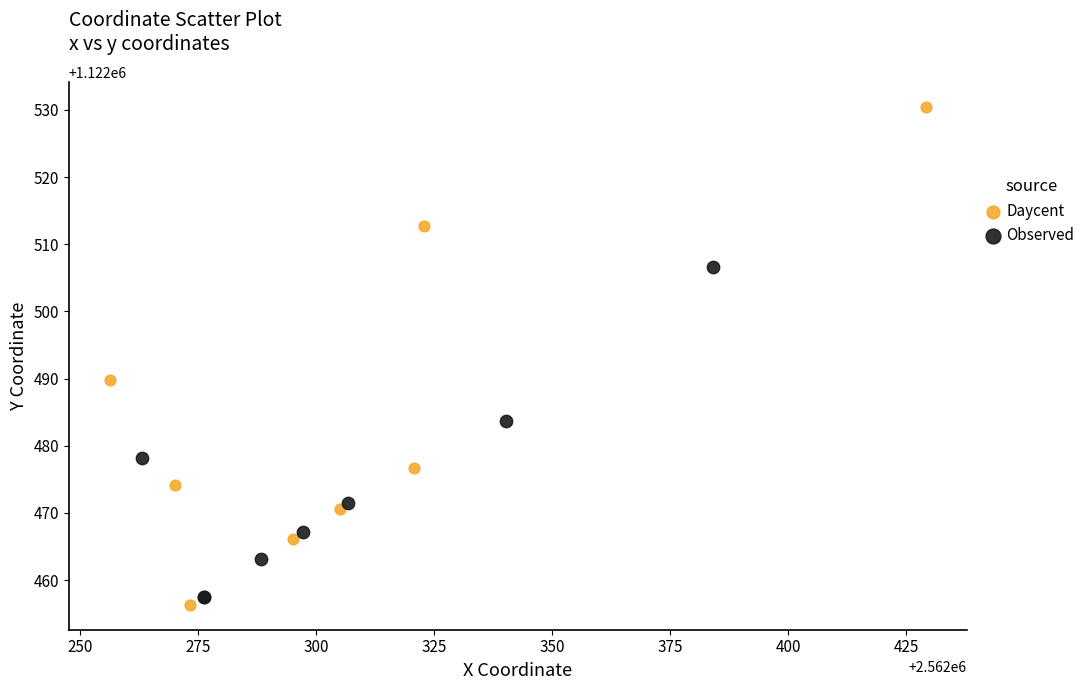

Which series reaches the maximum Y coordinate?

Daycent